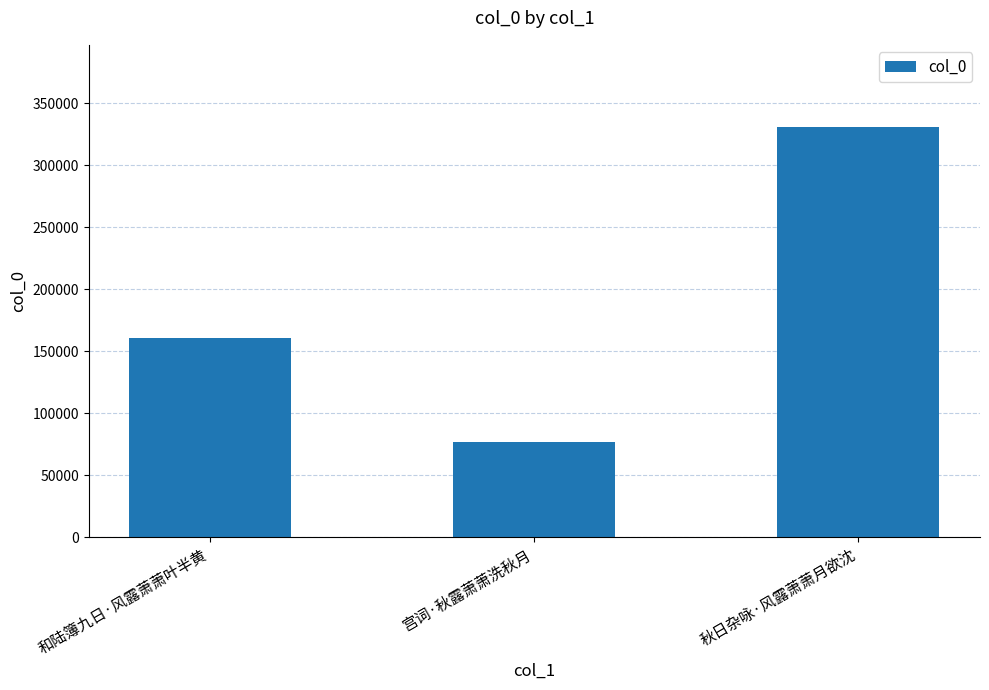

What is the sum of the values at 和陆簿九日·风露萧萧叶半黄 and 宫词·秋露萧萧洗秋月?

237858